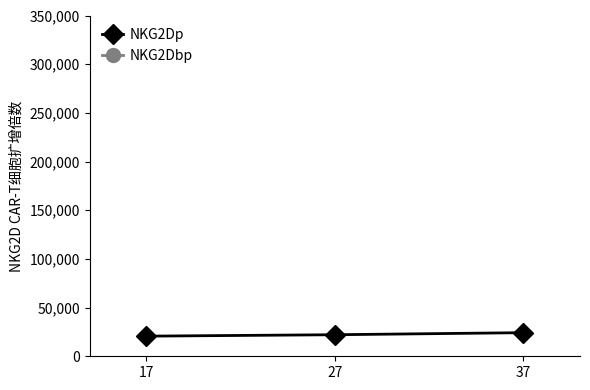

Reading left to right, extract all data points from this chart.

NKG2Dp: 20674.2	22131.5	24240.0
NKG2Dbp: 25213900.0	36902800.0	18449800.0